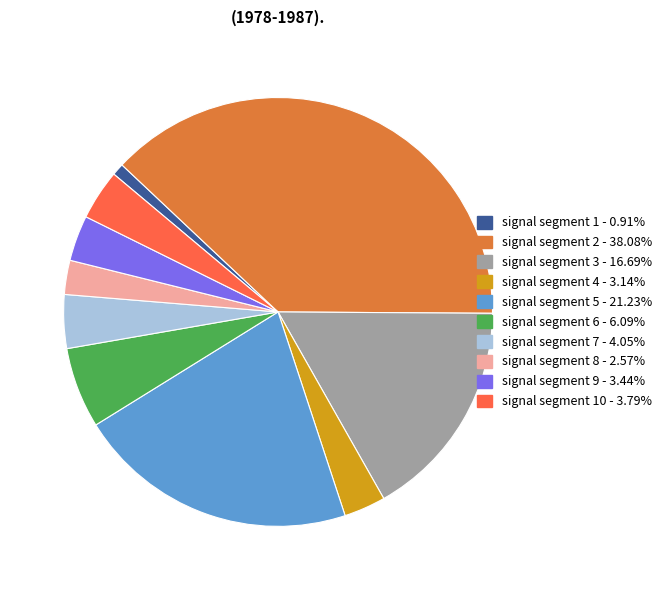

Does signal segment 8 - 2.57% account for over 50% of the chart?

No